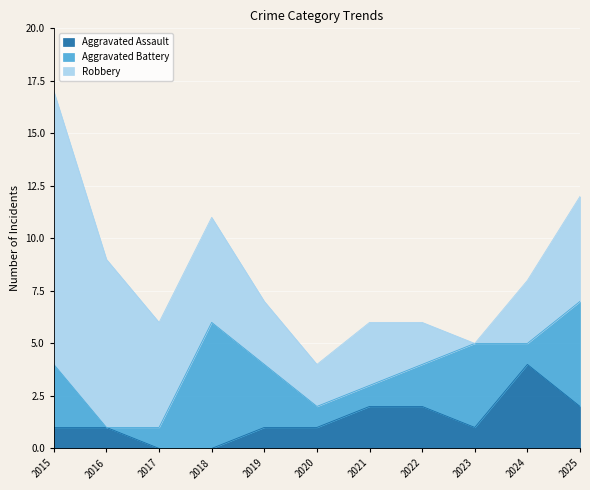

What is the value of the Aggravated Assault point at the 8th from the left?

2